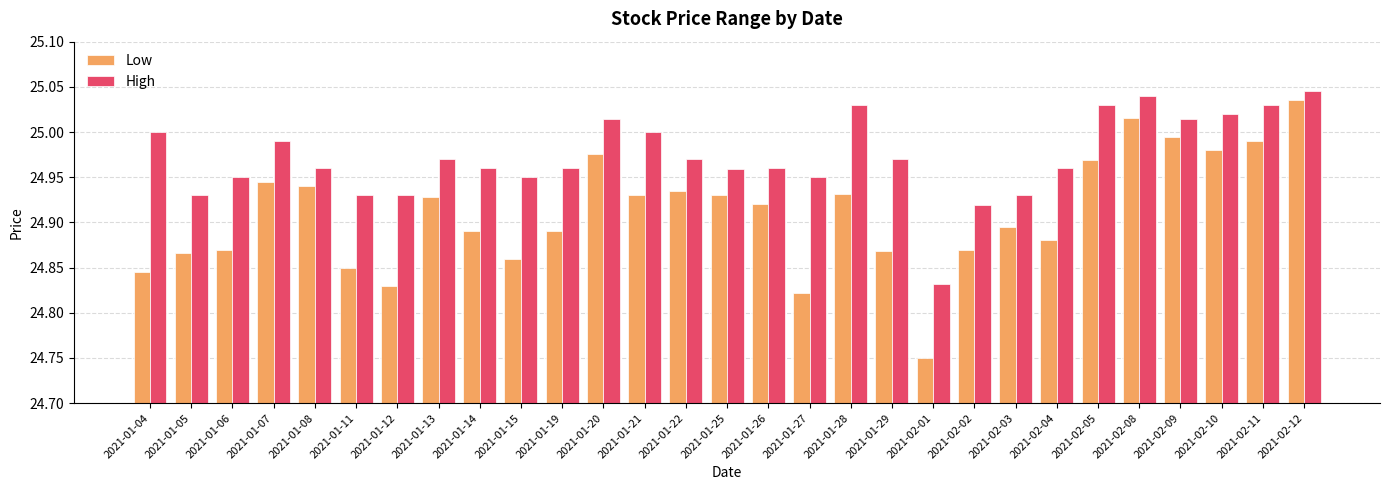

What is the spread (max minus min) of values at 2021-01-11?

0.1